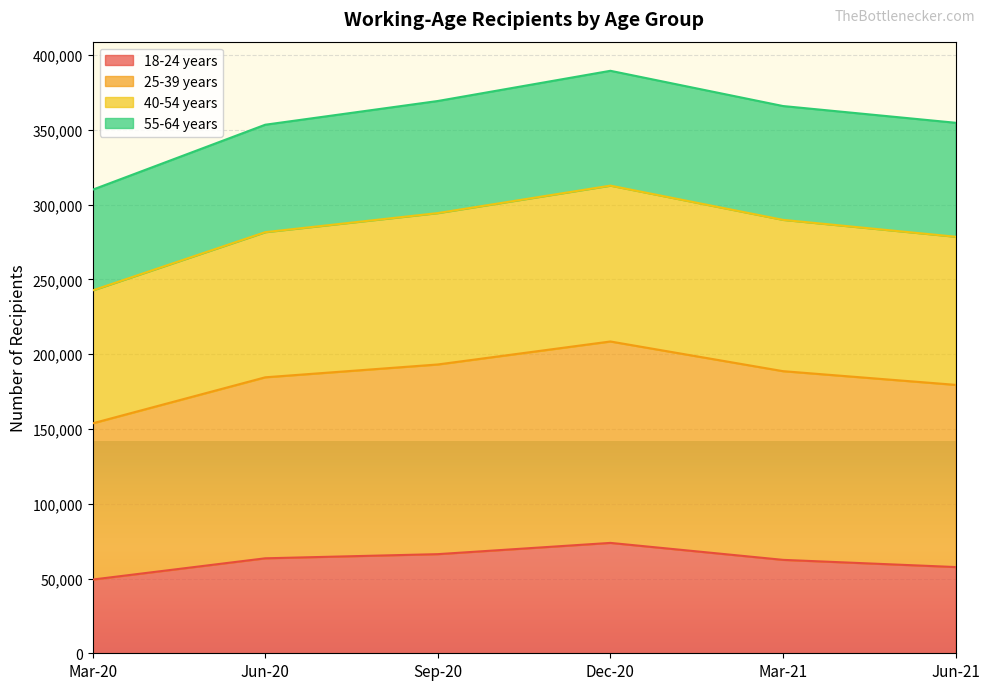

What is the lowest value of the 18-24 years series?

49293